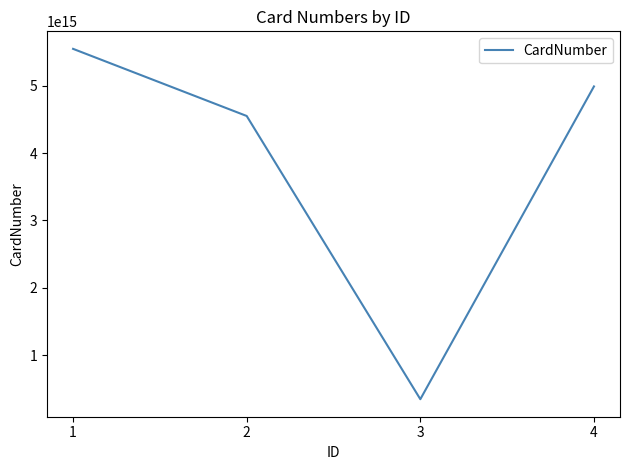

At which category does the chart reach its peak across all series?

1